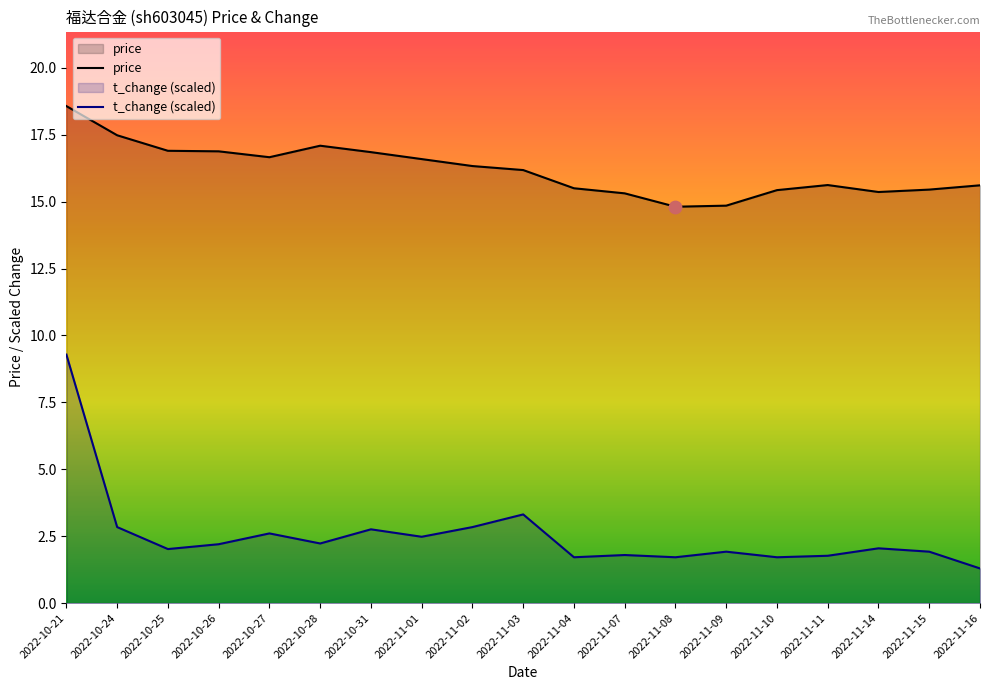

At how many categories does at least one series exceed 7?

19